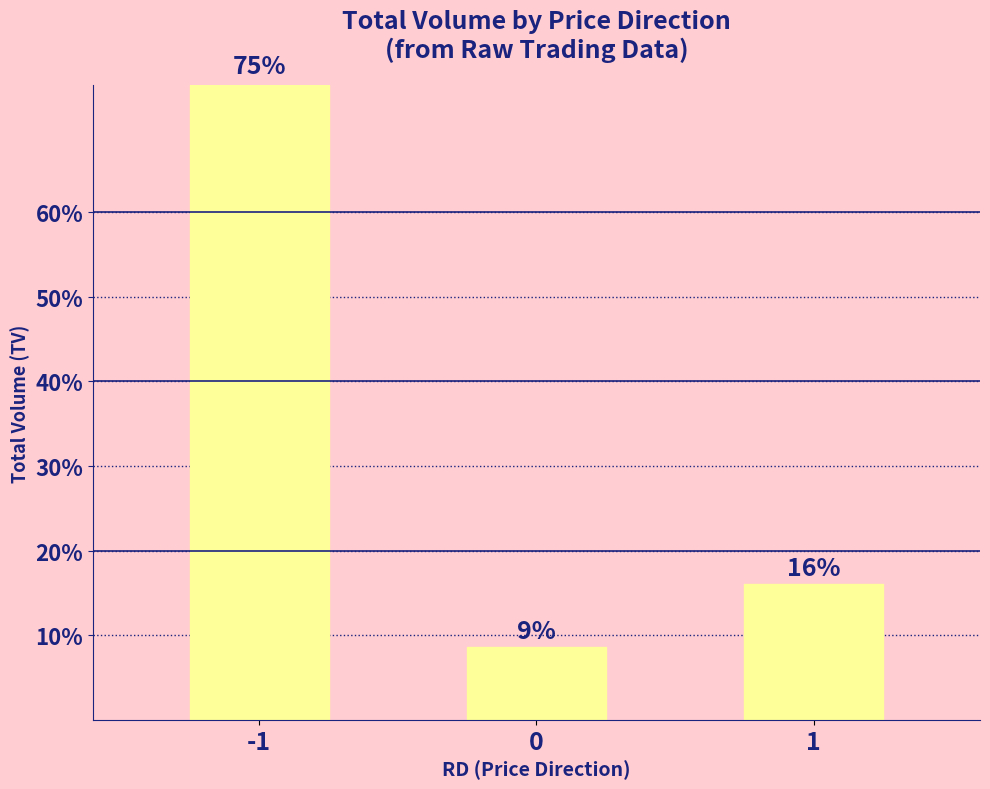

How many bars are there in total?

3